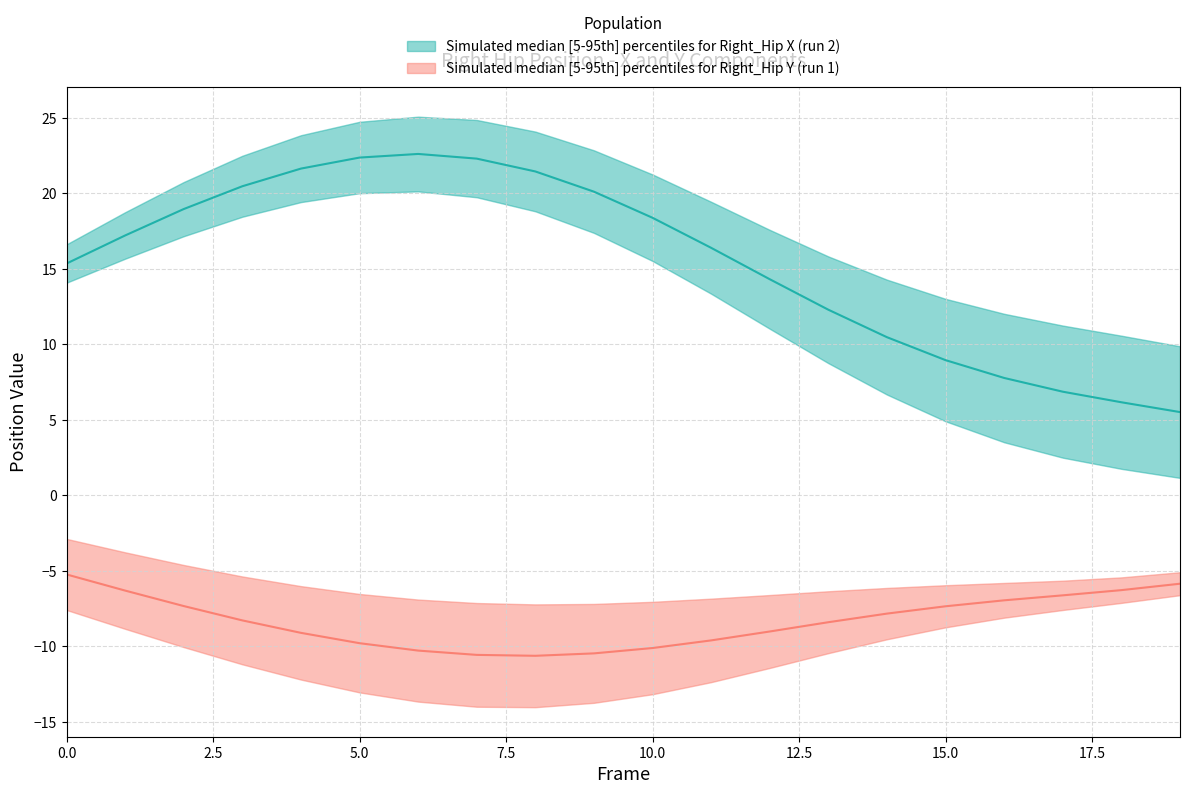

Between 10 and 18, which is larger?

10